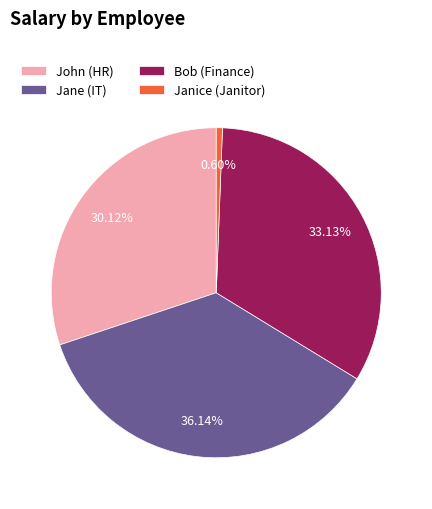

Which category has the biggest portion of the pie?

Jane (IT)